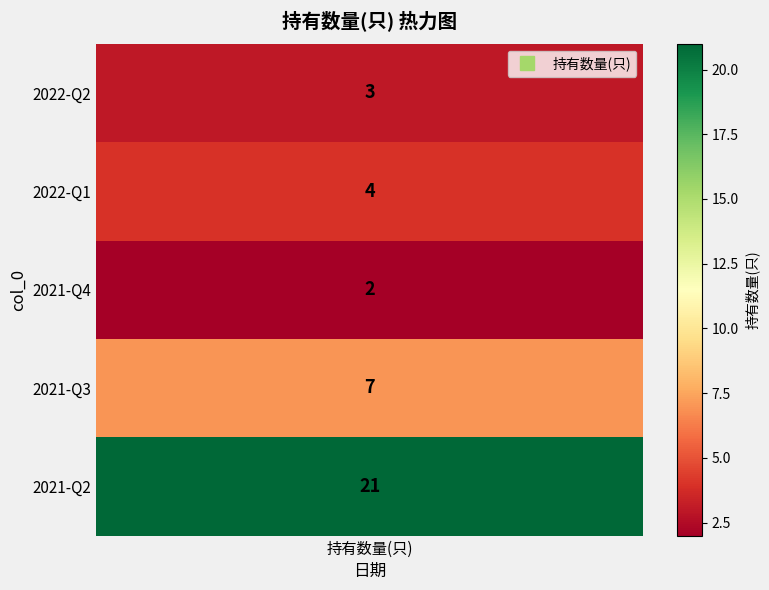

At which label does the data first exceed 4?

2021-Q3